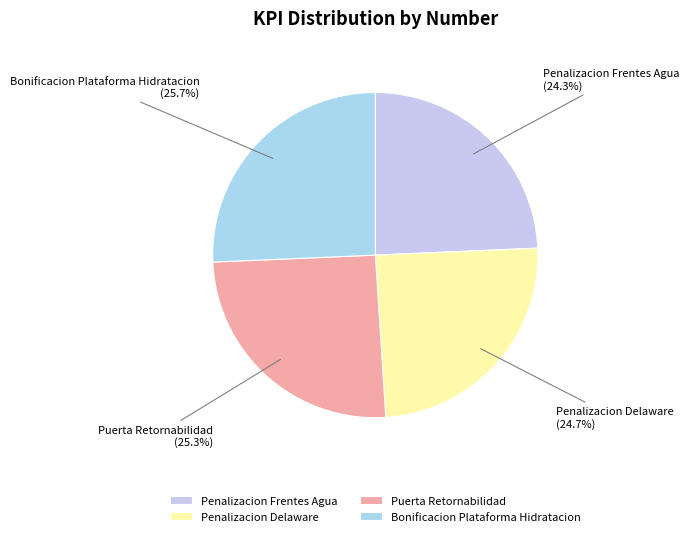

What is the ratio of the value at Bonificacion Plataforma Hidratacion to the value at Penalizacion Delaware?

1.0